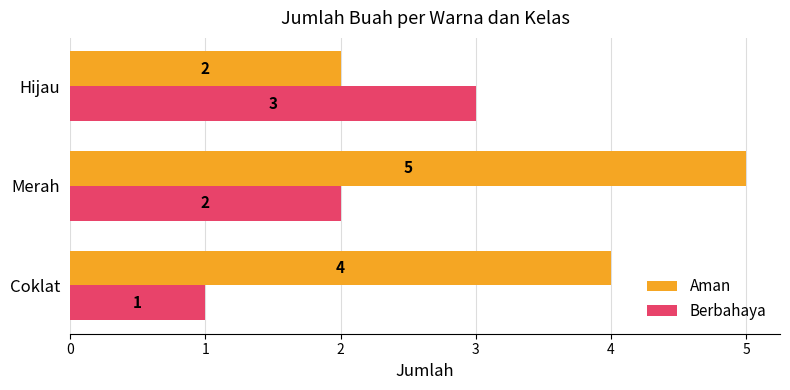

At Coklat, list the series in order from smallest to largest.

Berbahaya, Aman